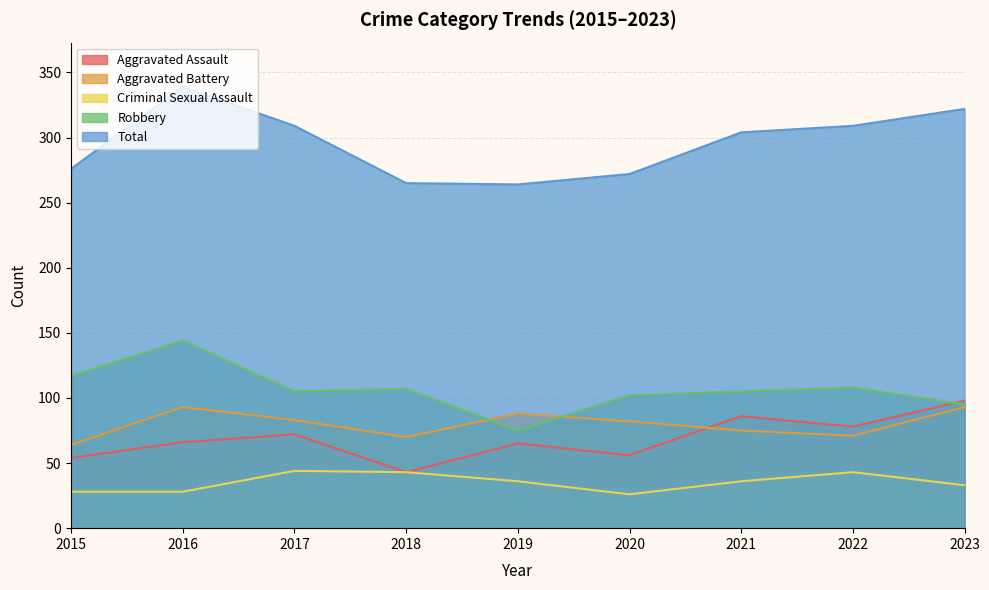

At which category does Aggravated Battery reach its first local valley?

2018